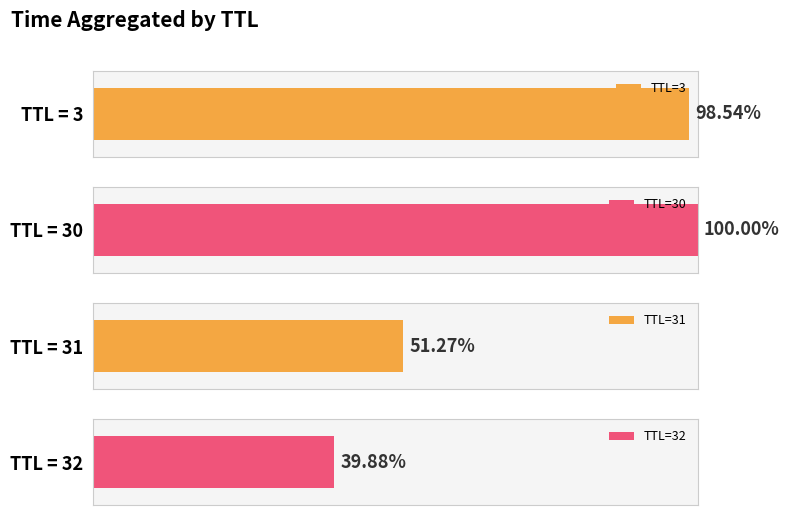

What is the label of the 1st bar from the left?

32